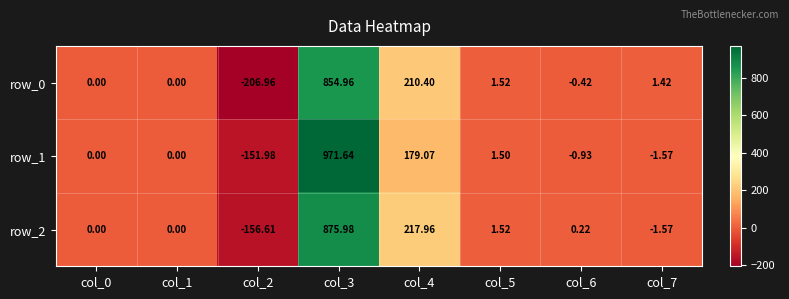

What is the smallest value displayed?

-207.0